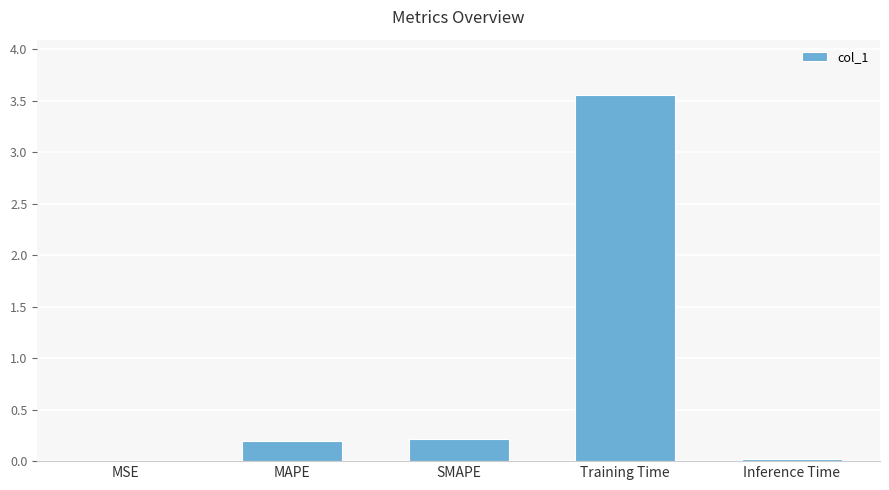

Which category has the highest value across all series?

Training Time